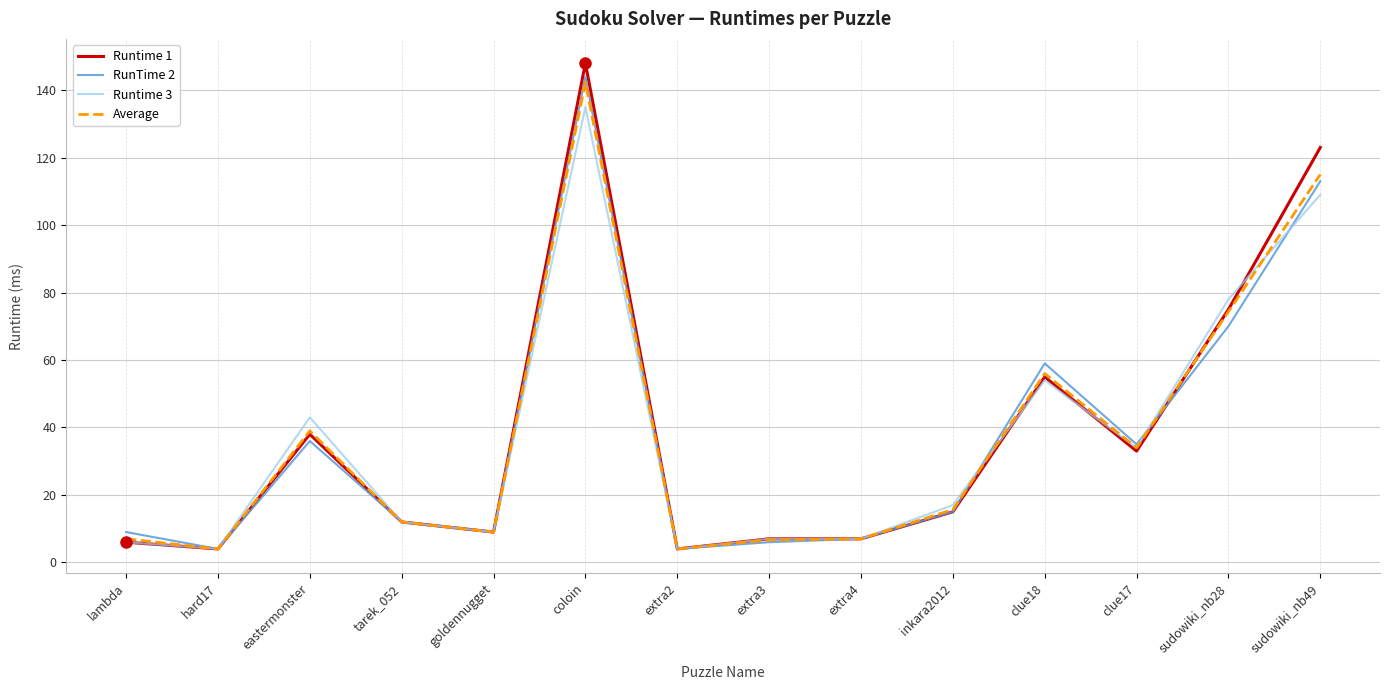

At sudowiki_nb49, list the series in order from largest to smallest.

Runtime 1, Average, RunTime 2, Runtime 3